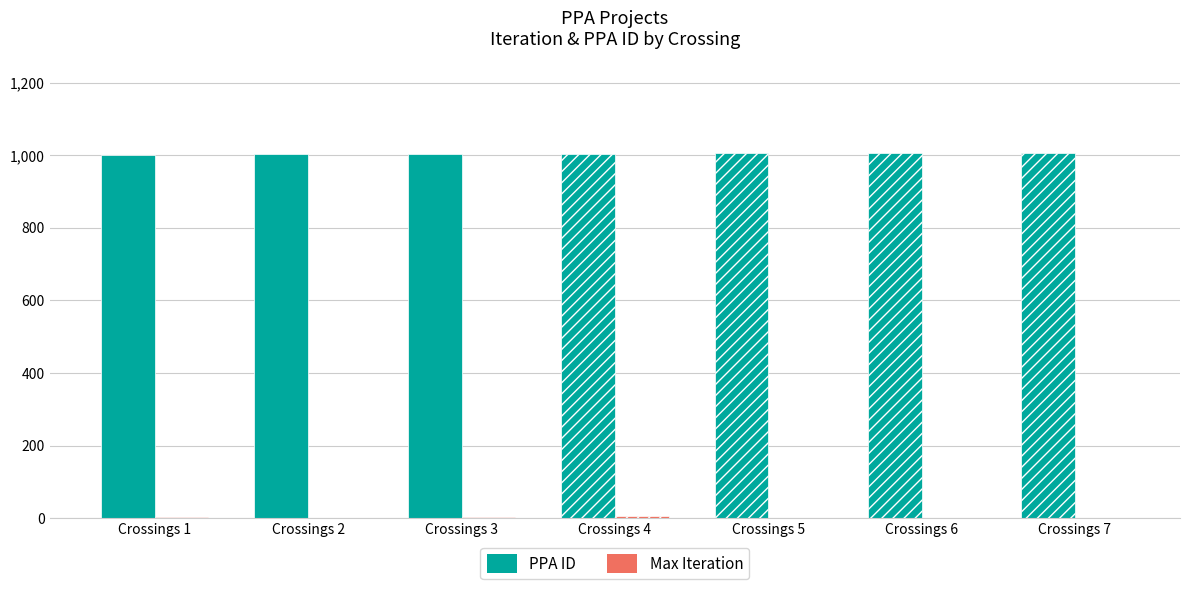

Which series has the largest total across all categories?

PPA ID